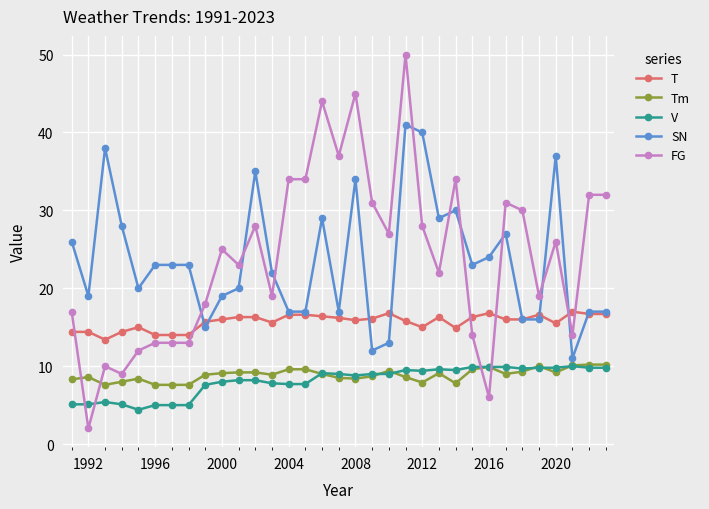

How many times do FG and SN cross each other?

9